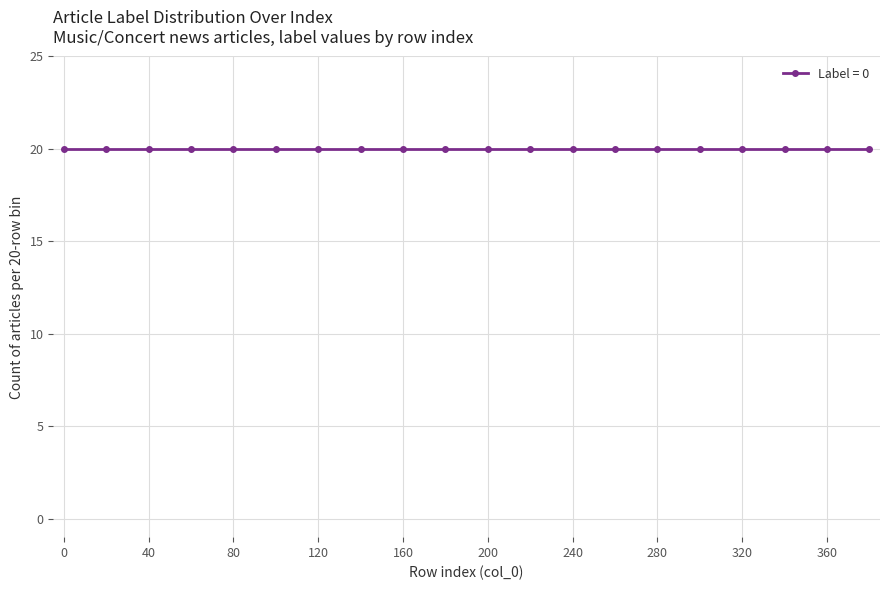

Which category has the highest value across all series?

19